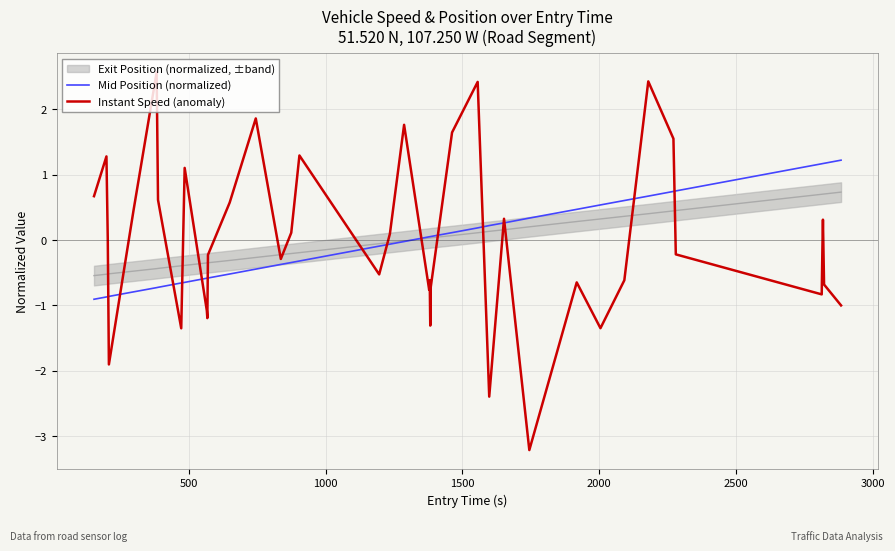

Which series has the largest total across all categories?

Mid Position (normalized)